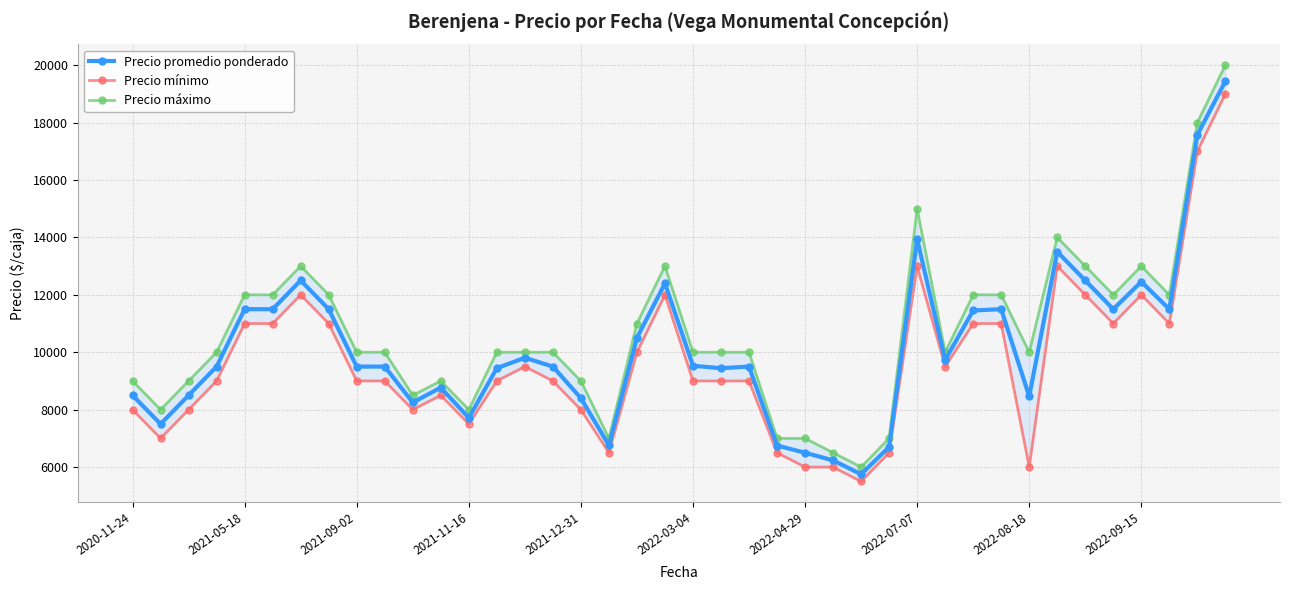

How many interior local peaks does the Precio mínimo series have?

7